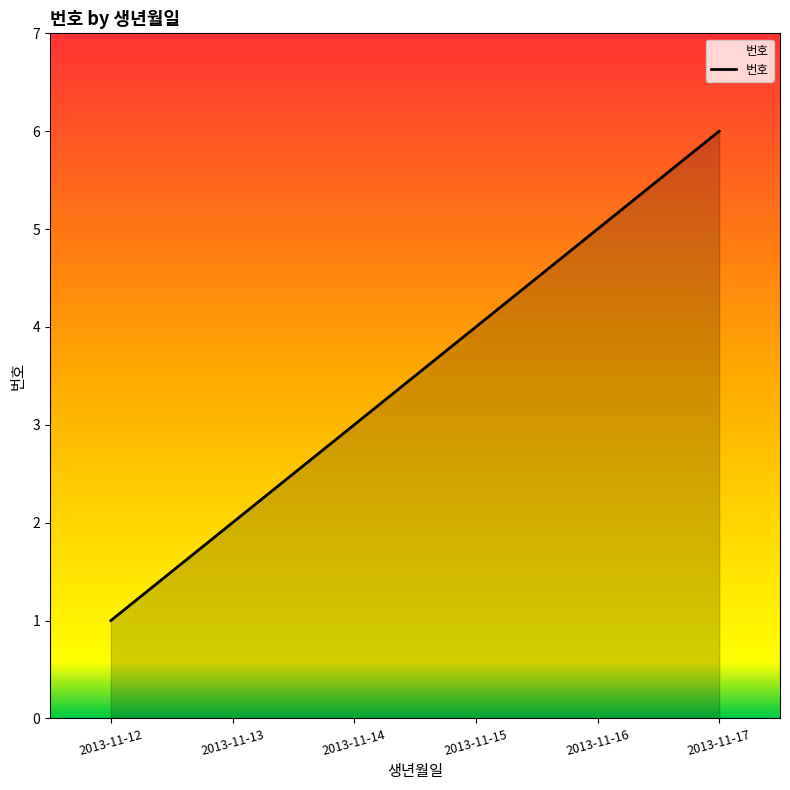

Is it true that the value at 2013-11-13 is 2?

True